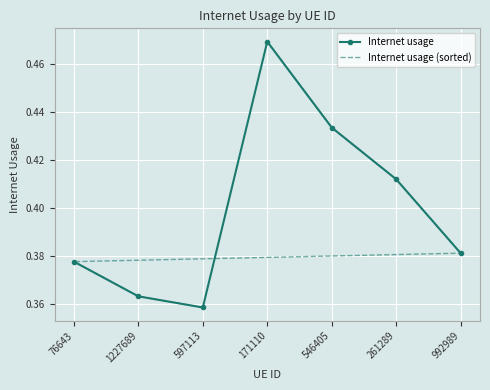

How many series are shown in this chart?

2